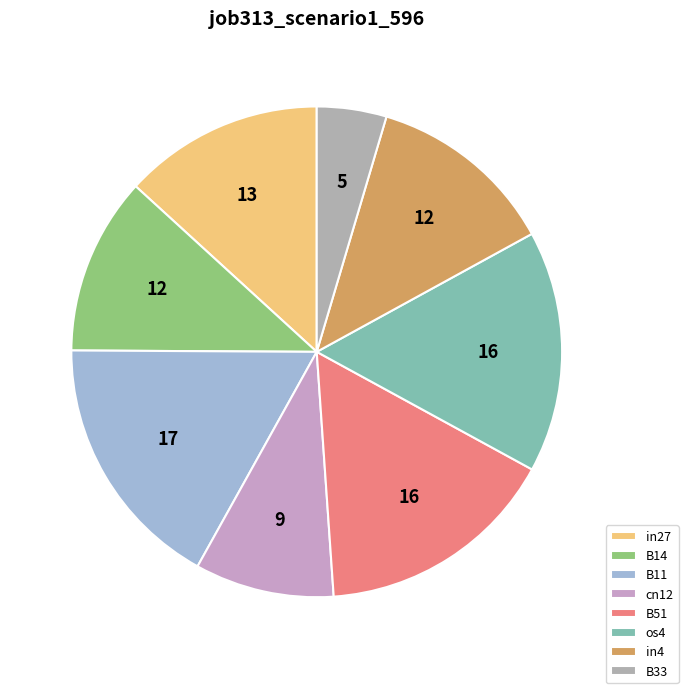

Is it true that B33 is 1% of the pie?

False